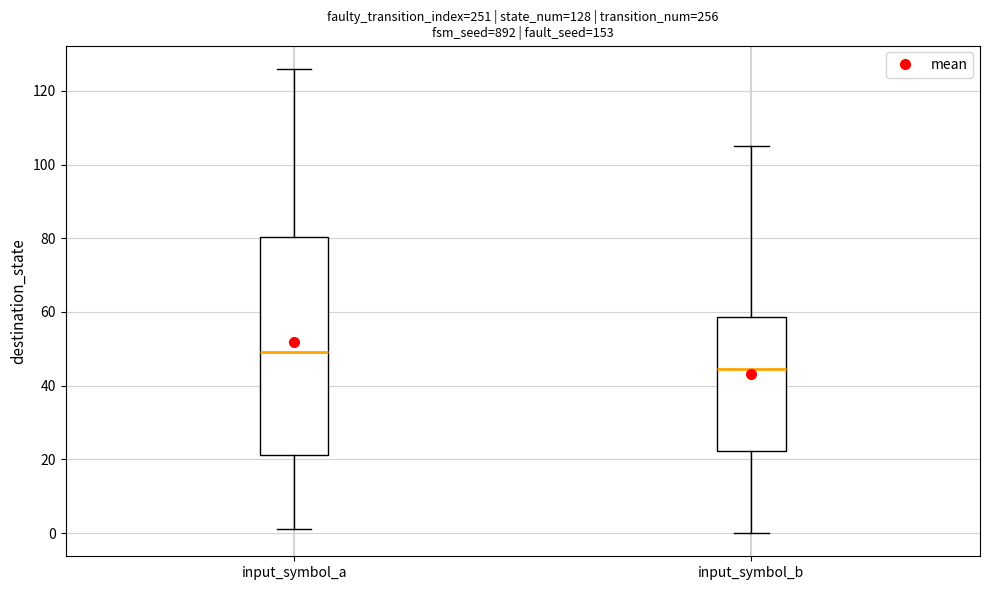

Comparing the boxes themselves (not the whiskers), which one is the tallest?

input_symbol_a